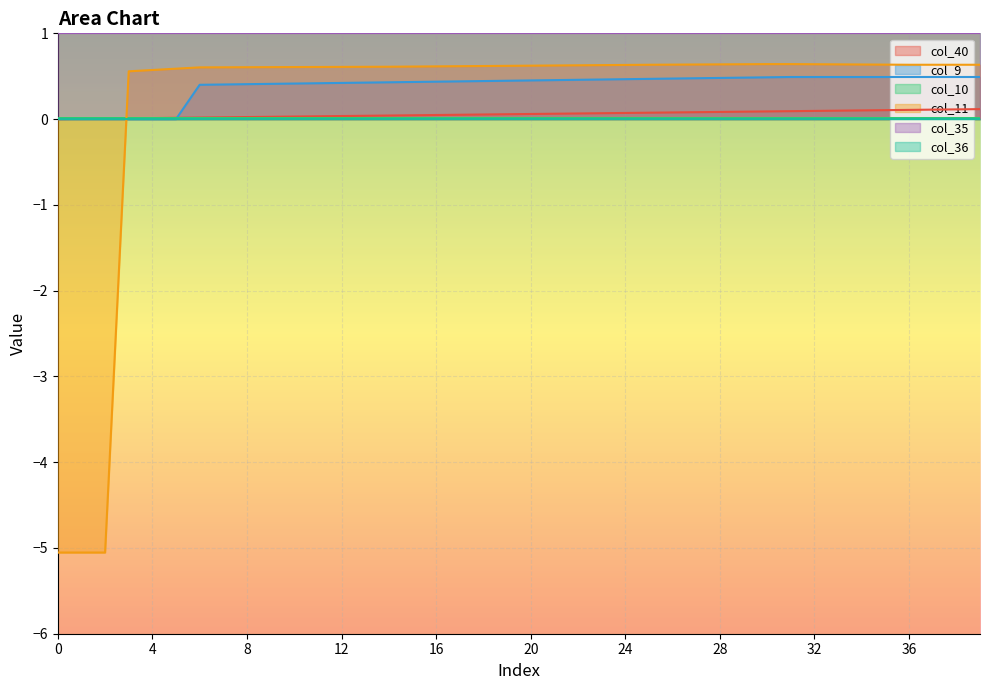

Is the value of col_10 at 2 greater than the value of col_9 at 4?

Yes